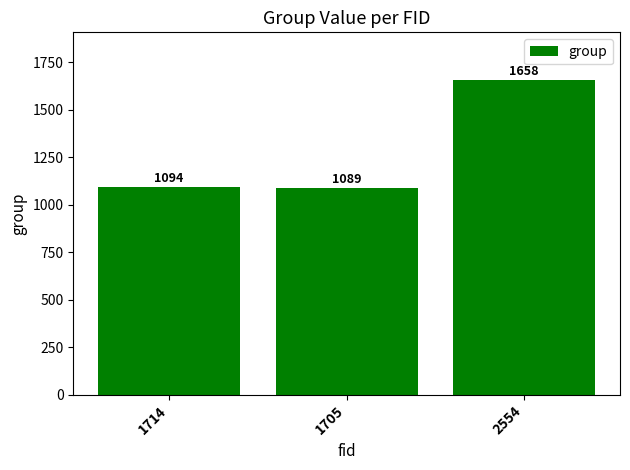

Are the bars grouped side by side (vs. stacked)?

No